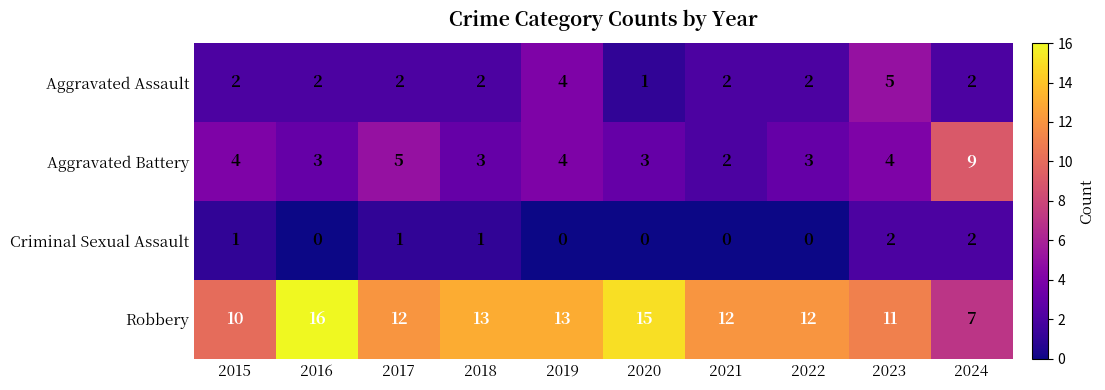

True or false: Criminal Sexual Assault has a value of 1 at 2016.

False